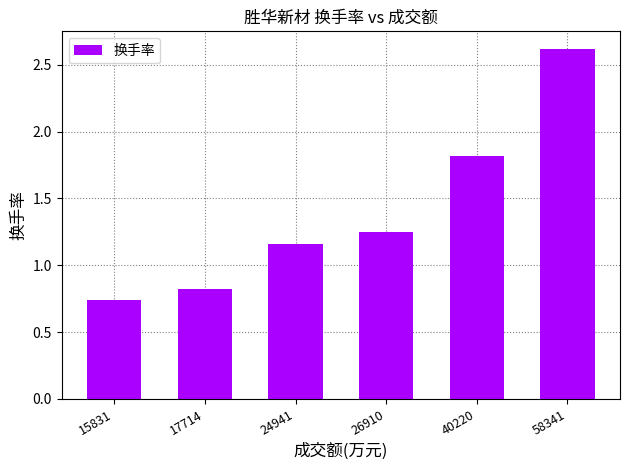

What is the difference between the second highest and second lowest values?

1.0